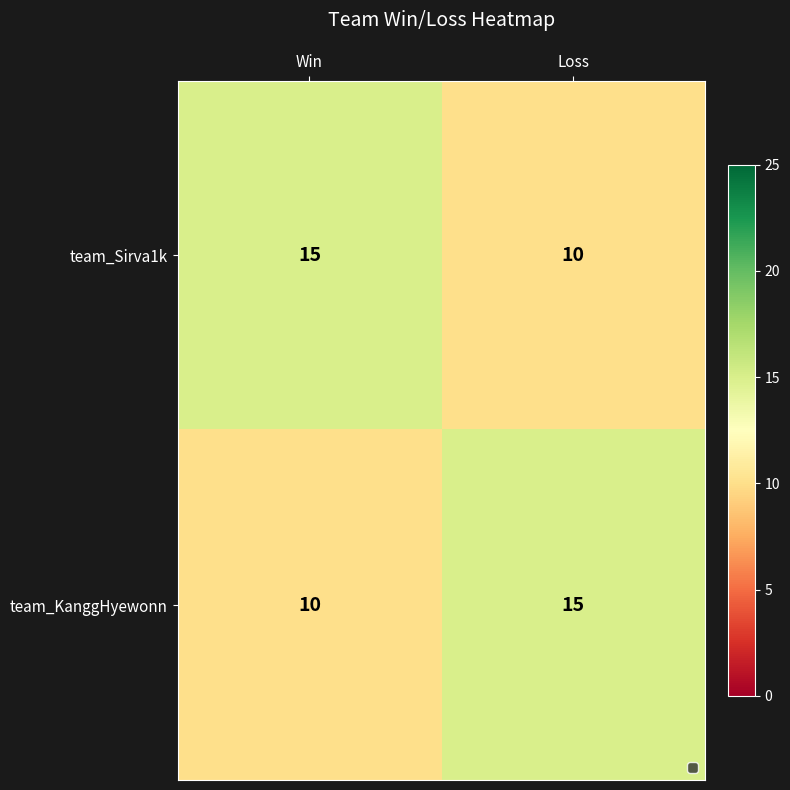

Reading right to left, what are all the values shown in this chart?

team_Sirva1k: 10	15
team_KanggHyewonn: 15	10